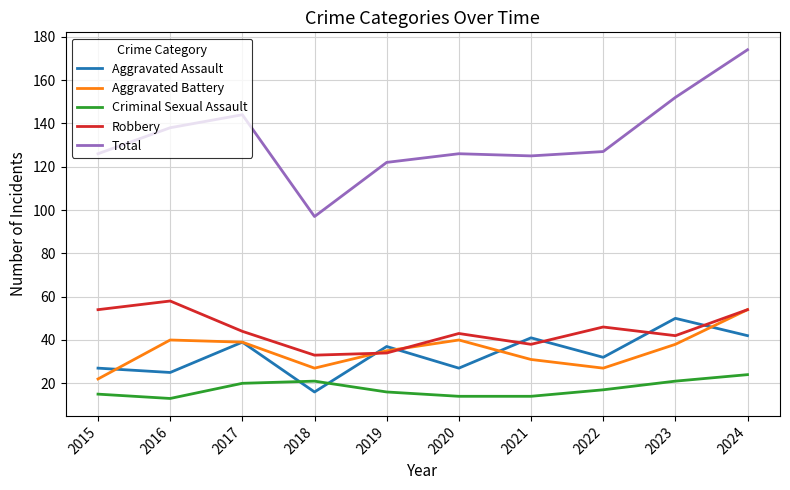

What value does the Total series have at 2020?

126